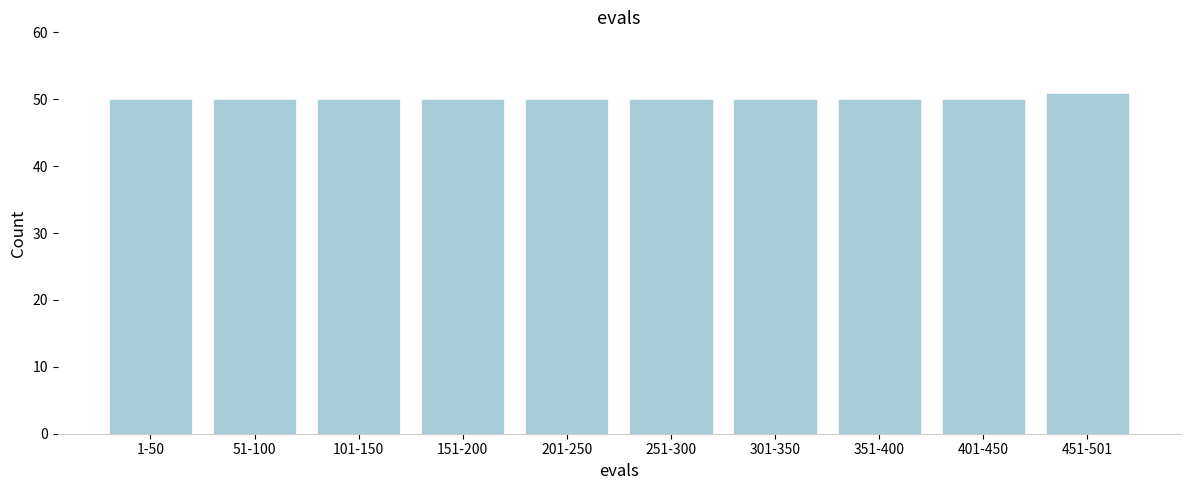

Reading left to right, transcribe all the data shown in this chart.

1-50=50	51-100=50	101-150=50	151-200=50	201-250=50	251-300=50	301-350=50	351-400=50	401-450=50	451-501=51